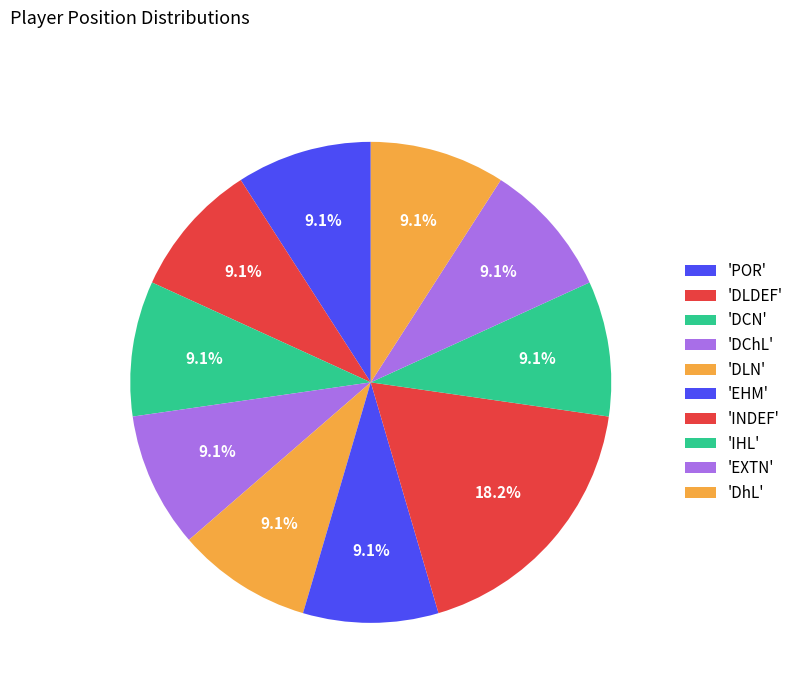

Which slice is the smallest?

POR